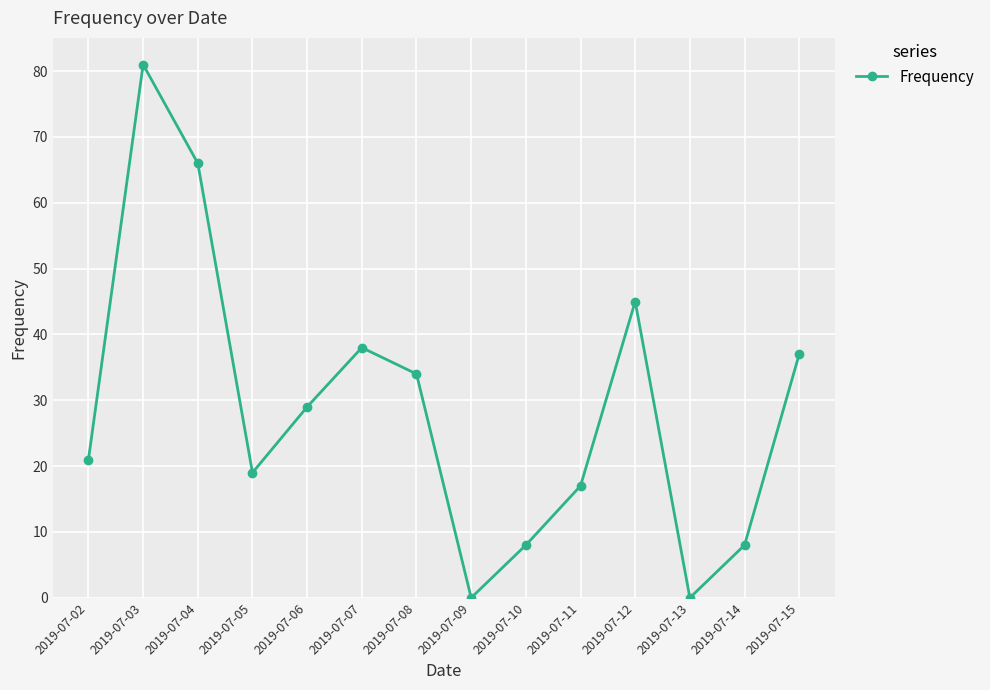

What is the difference between the second highest and minimum values?

66